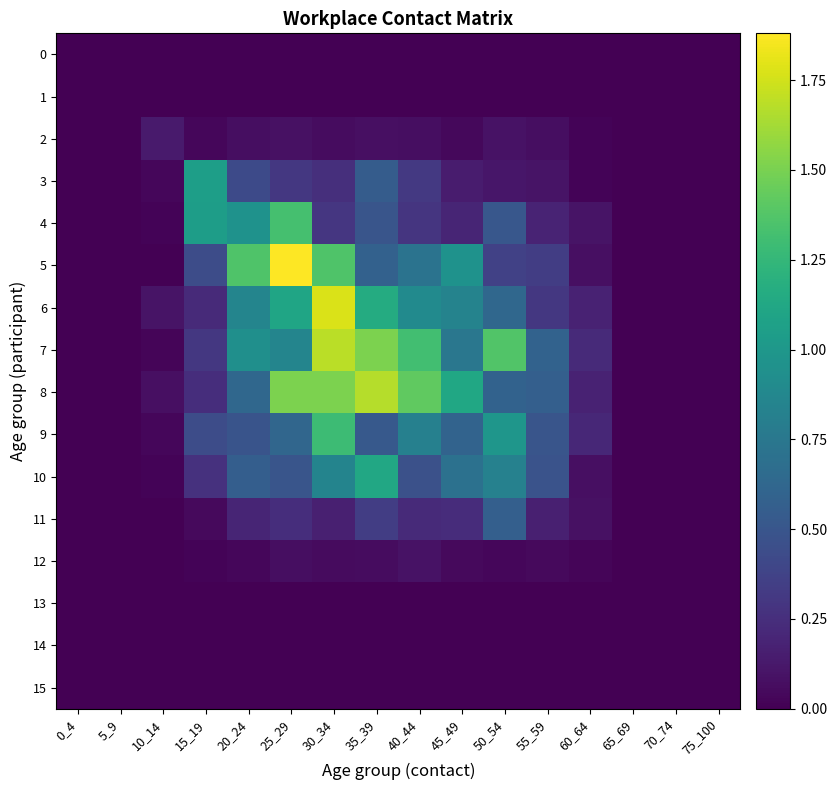

Between 15_19 and 40_44, which series saw the biggest shift?

8